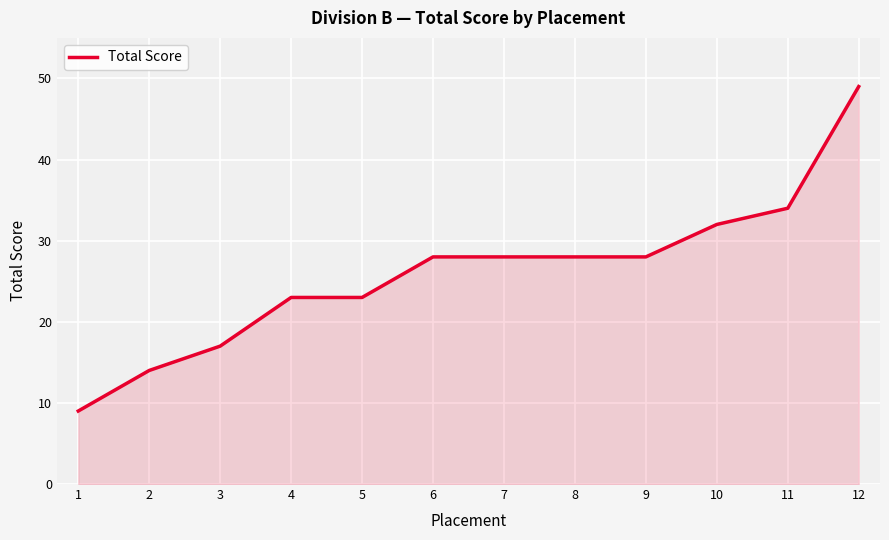

Which category has the lowest value across all series?

1